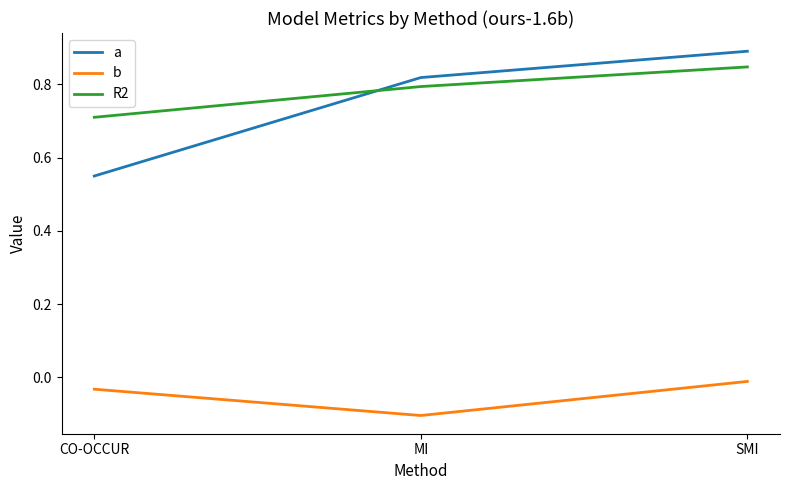

What are all the series names shown in the legend?

a, b, R2